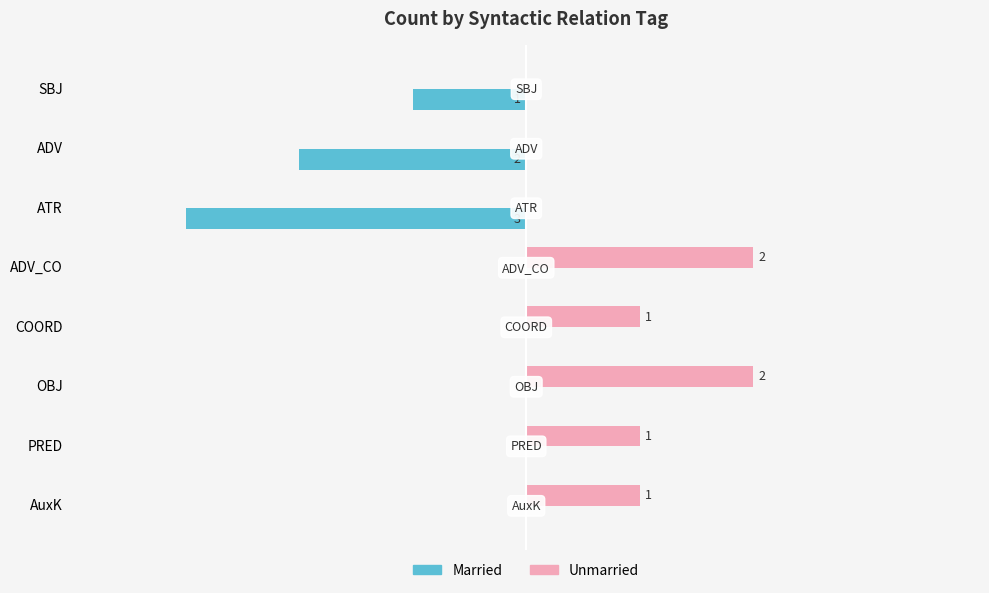

Between SBJ and ATR, which series saw the biggest shift?

Married